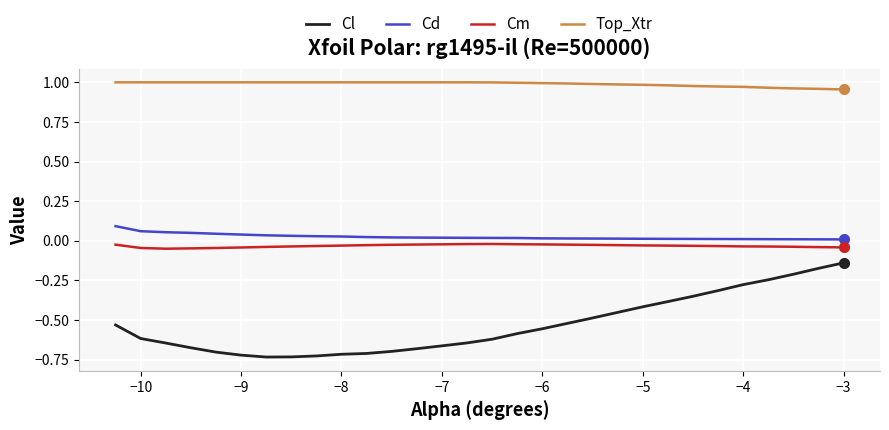

Which series has the widest spread of values?

Cl